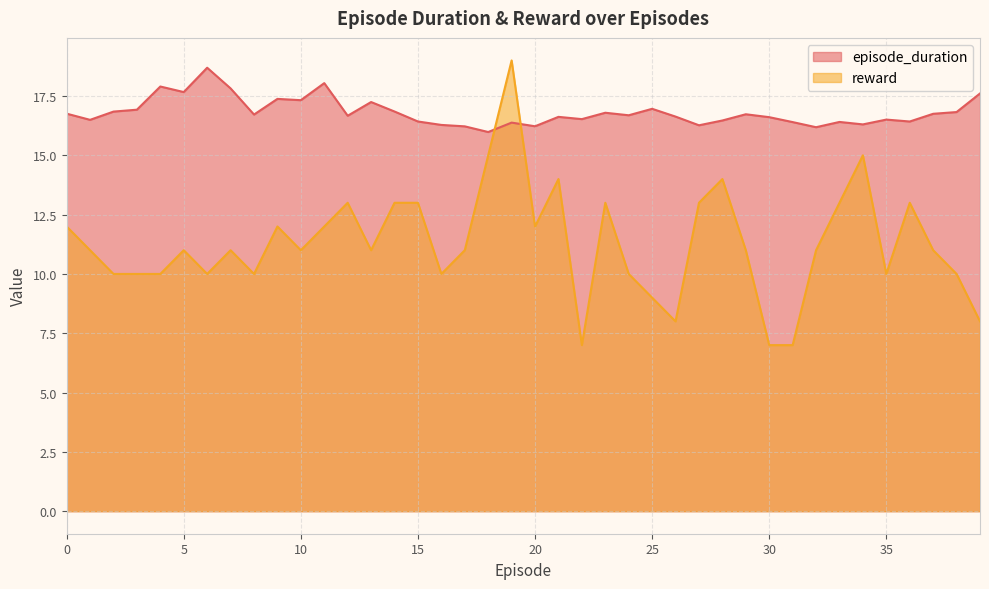

Between 1 and 16, which is larger?

1